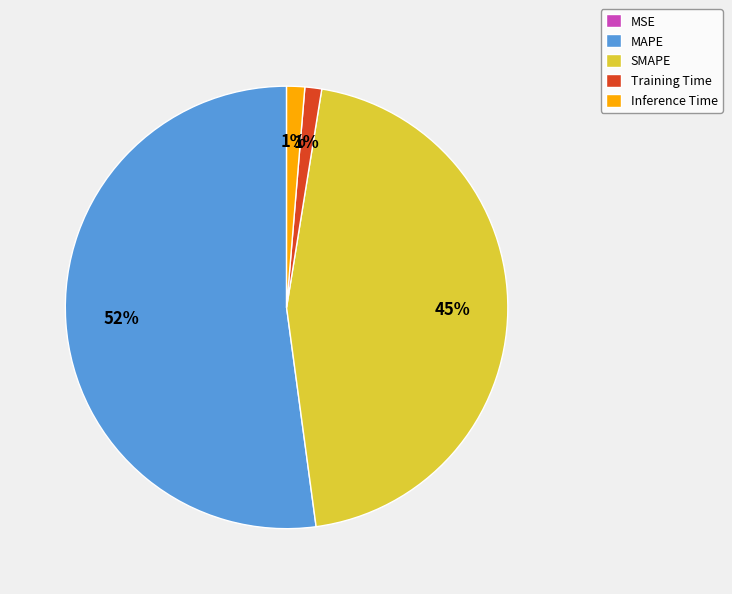

To the nearest percent, what percentage of the pie is Inference Time?

1%